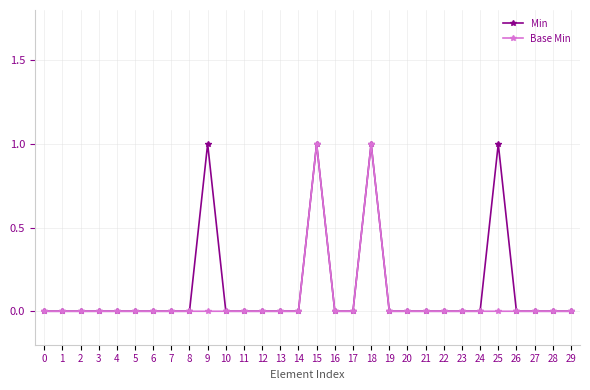

What is the total value across all series at 25?

1